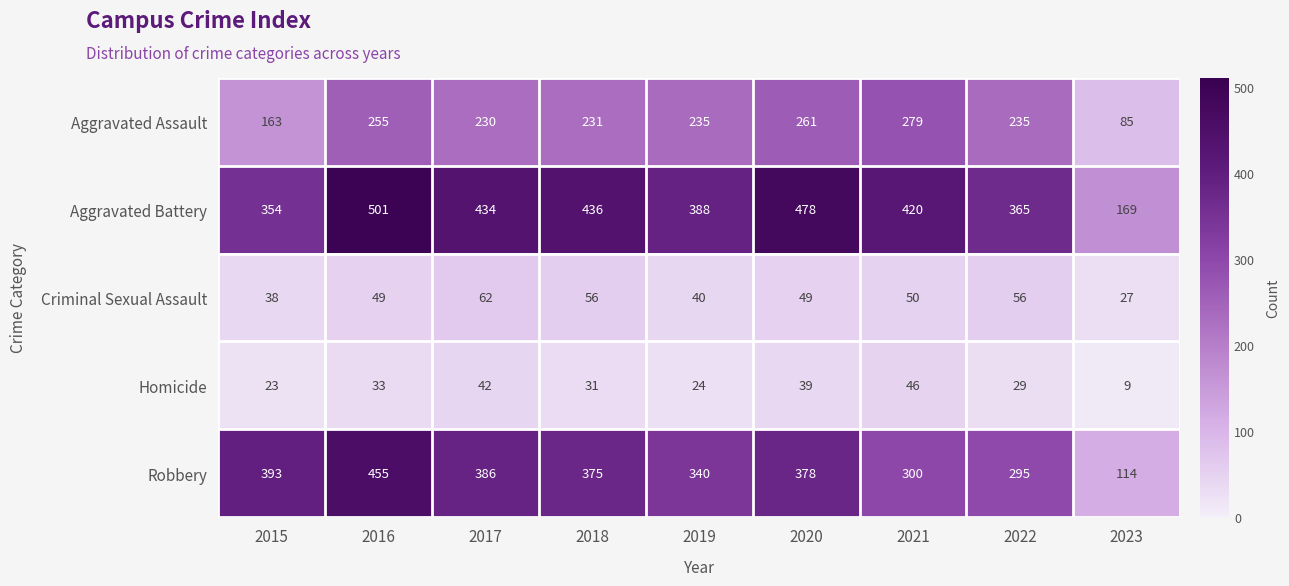

What is the difference between the second highest and minimum values in the Robbery series?

279